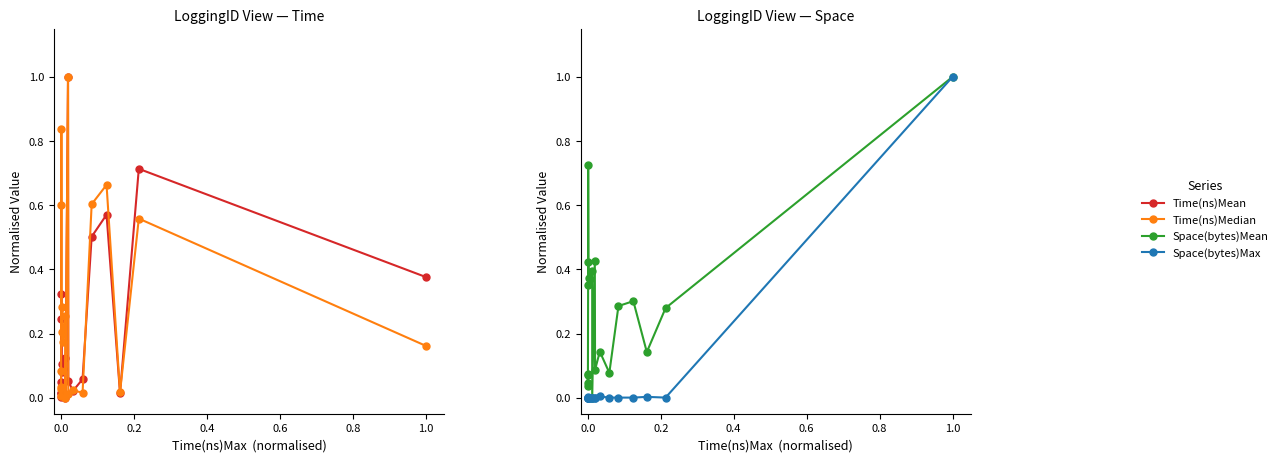

Is this an area chart (filled region under the line)?

No